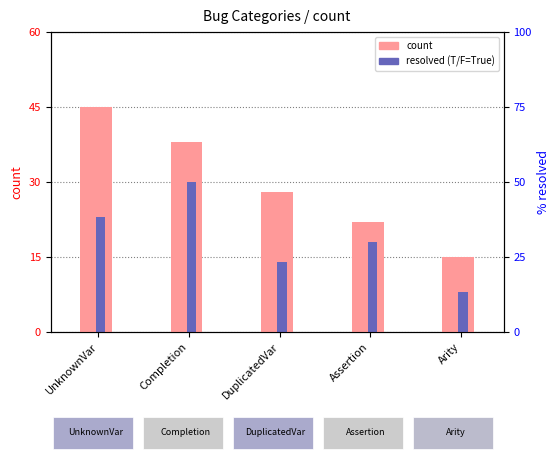

At which label does resolved (T/F=True) reach its minimum?

Arity